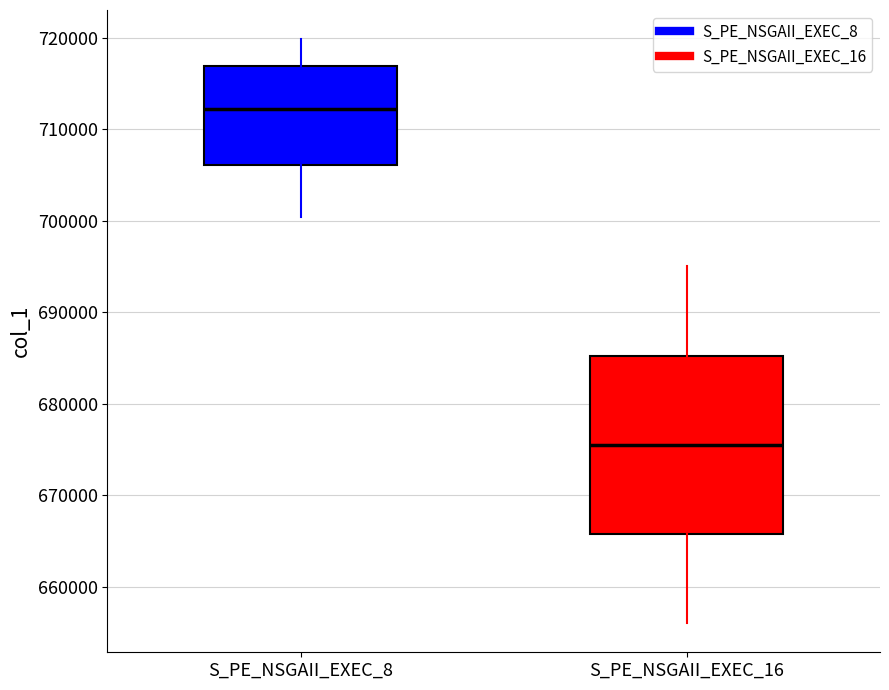

Reading left to right, read every box against the y-axis: the position of its median line, the range the box covers, and the ends of its whiskers. The values are not printed on the chart, so give them approximately, as read against the axis.

S_PE_NSGAII_EXEC_8: median 712000, box 706000 to 717000, whiskers 700000 to 720000
S_PE_NSGAII_EXEC_16: median 676000, box 666000 to 685000, whiskers 656000 to 695000